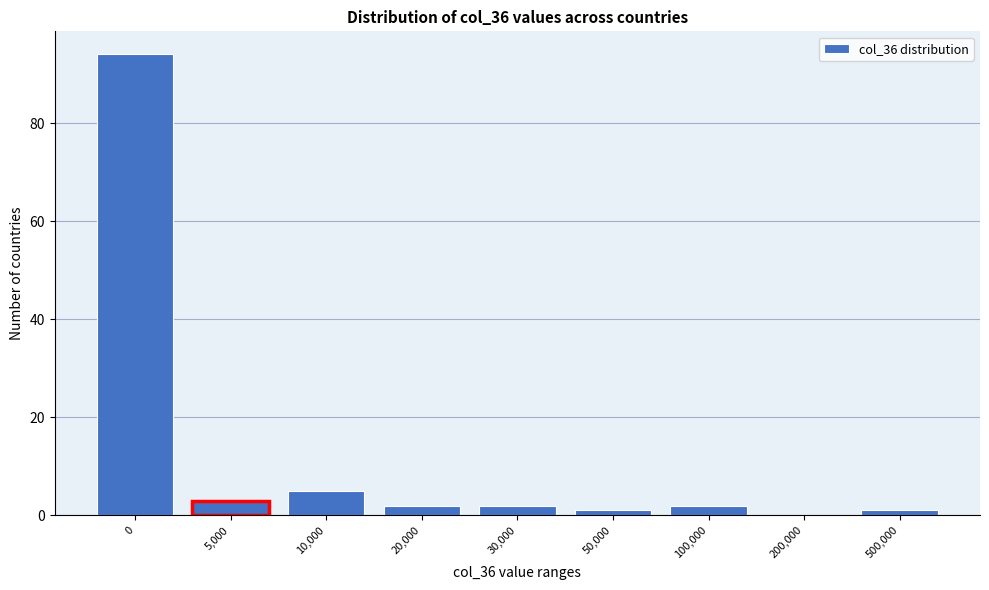

Reading left to right, extract all data points from this chart.

0=94	5,000=3	10,000=5	20,000=2	30,000=2	50,000=1	100,000=2	200,000=0	500,000=1